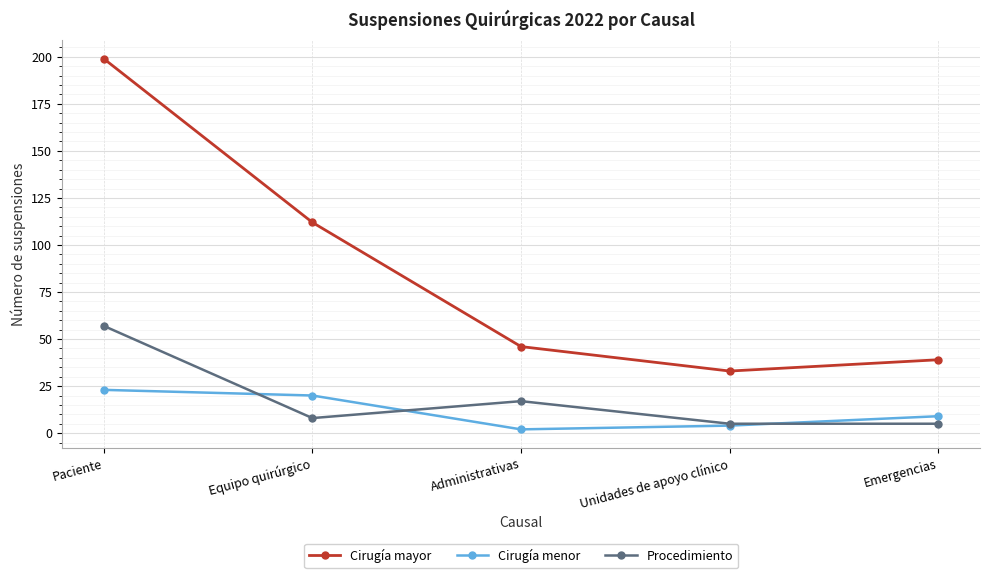

At how many categories does at least one series exceed 57?

2